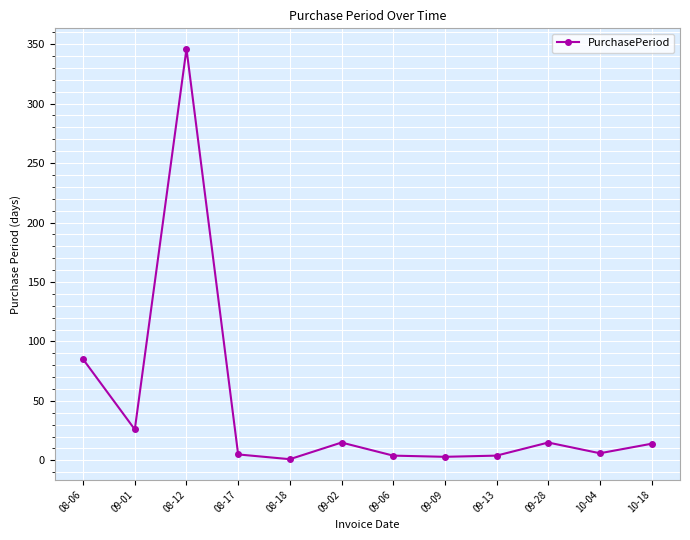

Is this an area chart (filled region under the line)?

No